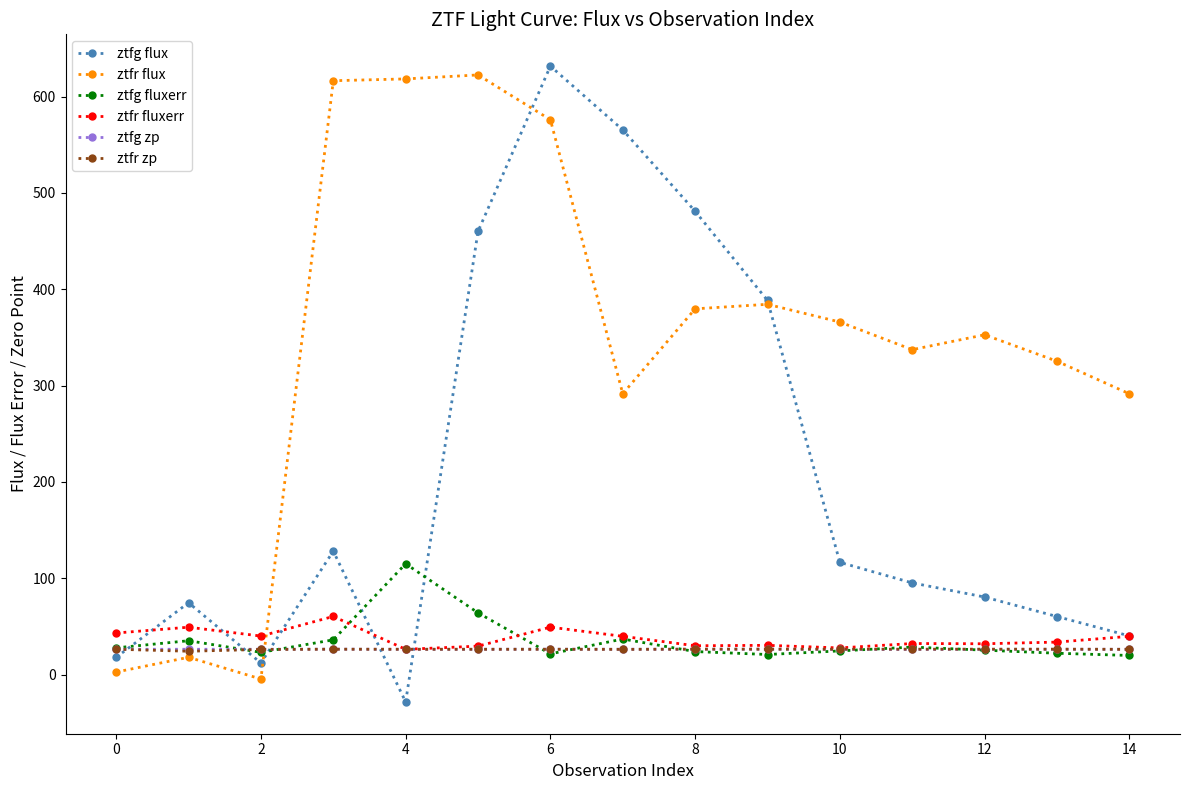

What are all the series names shown in the legend?

ztfg flux, ztfr flux, ztfg fluxerr, ztfr fluxerr, ztfg zp, ztfr zp